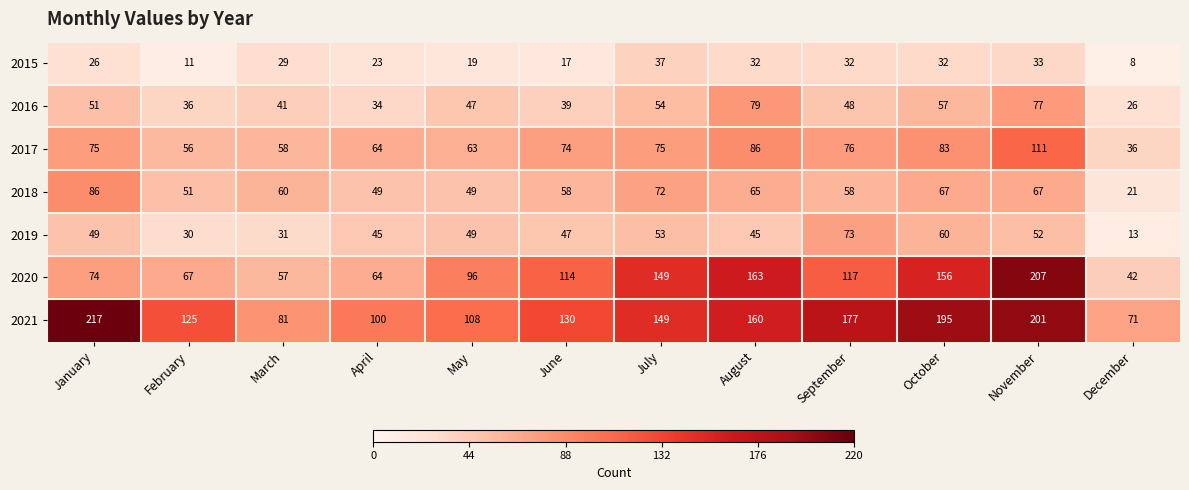

How many categories are shown in the chart?

12